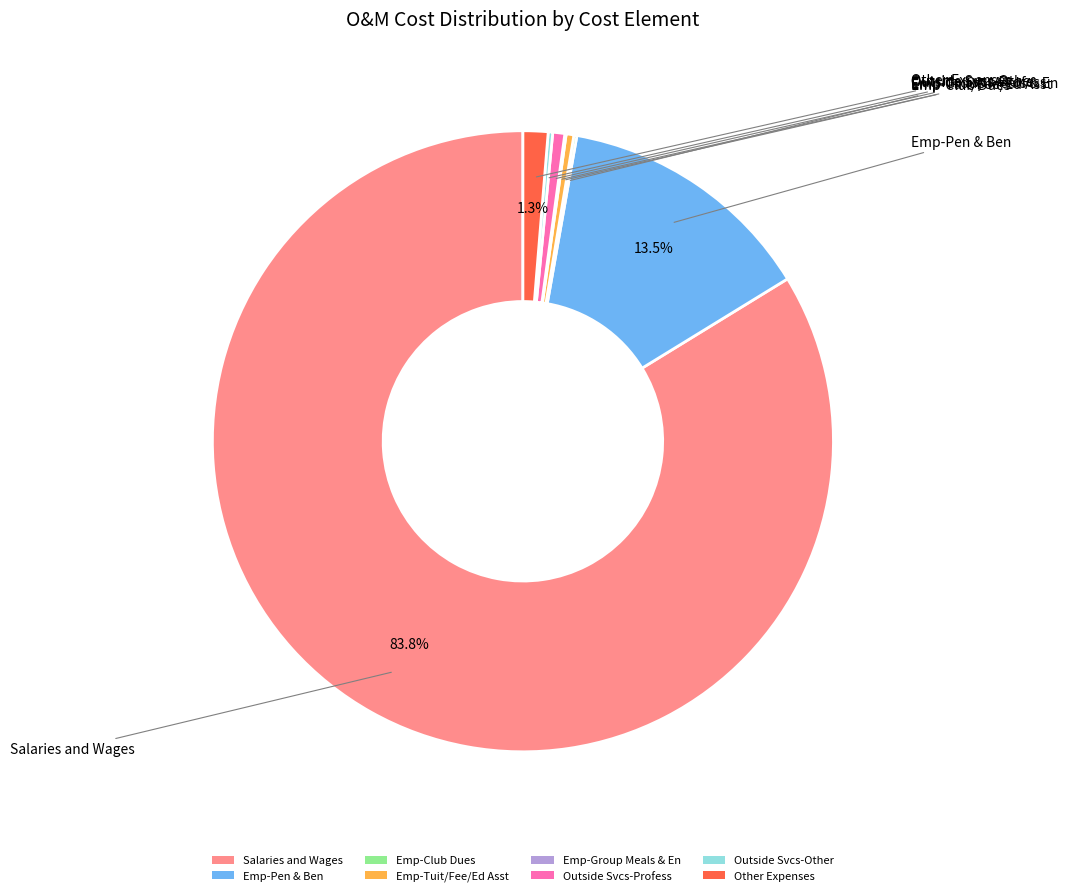

Combined, what portion of the pie is Salaries and Wages and Emp-Pen & Ben?

97.2%